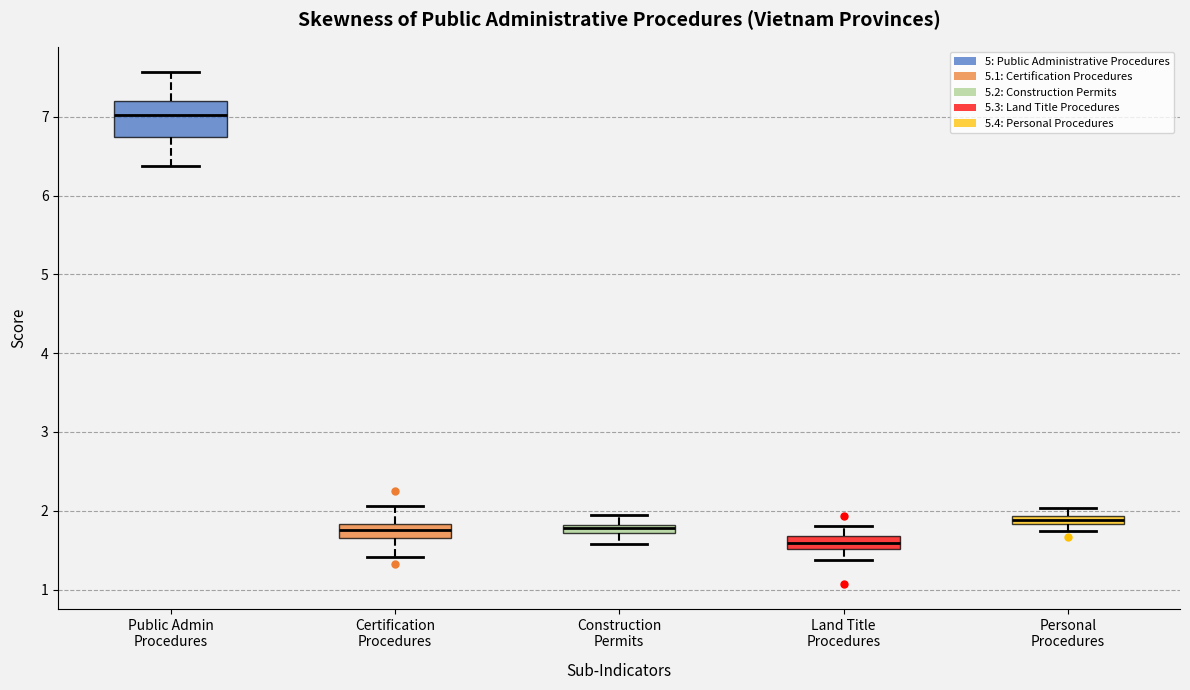

Which box has the highest median line?

Public Admin Procedures